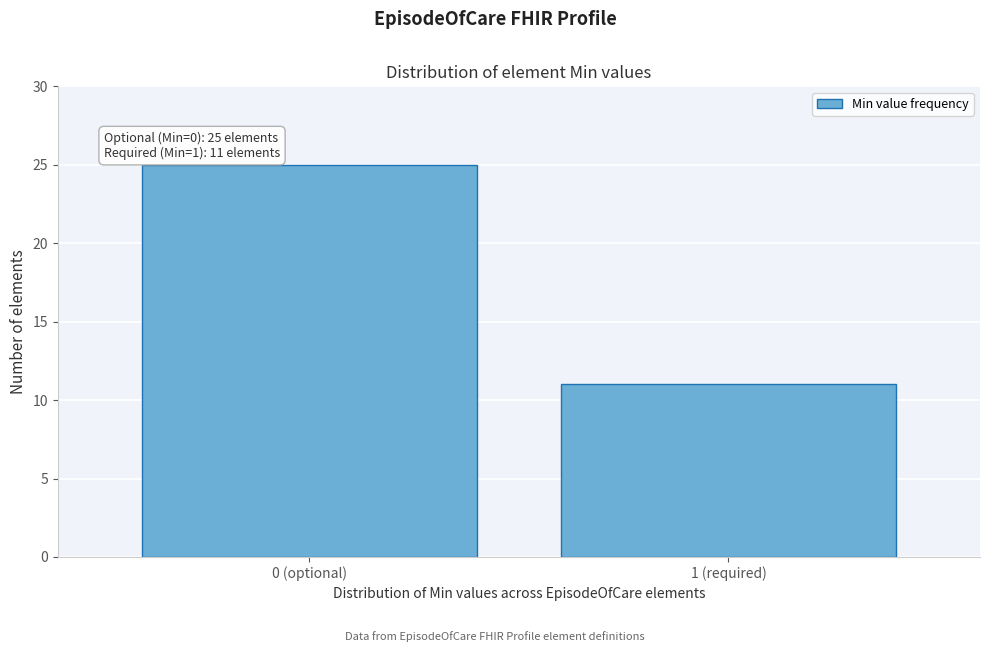

Reading left to right, transcribe all the data shown in this chart.

25	11